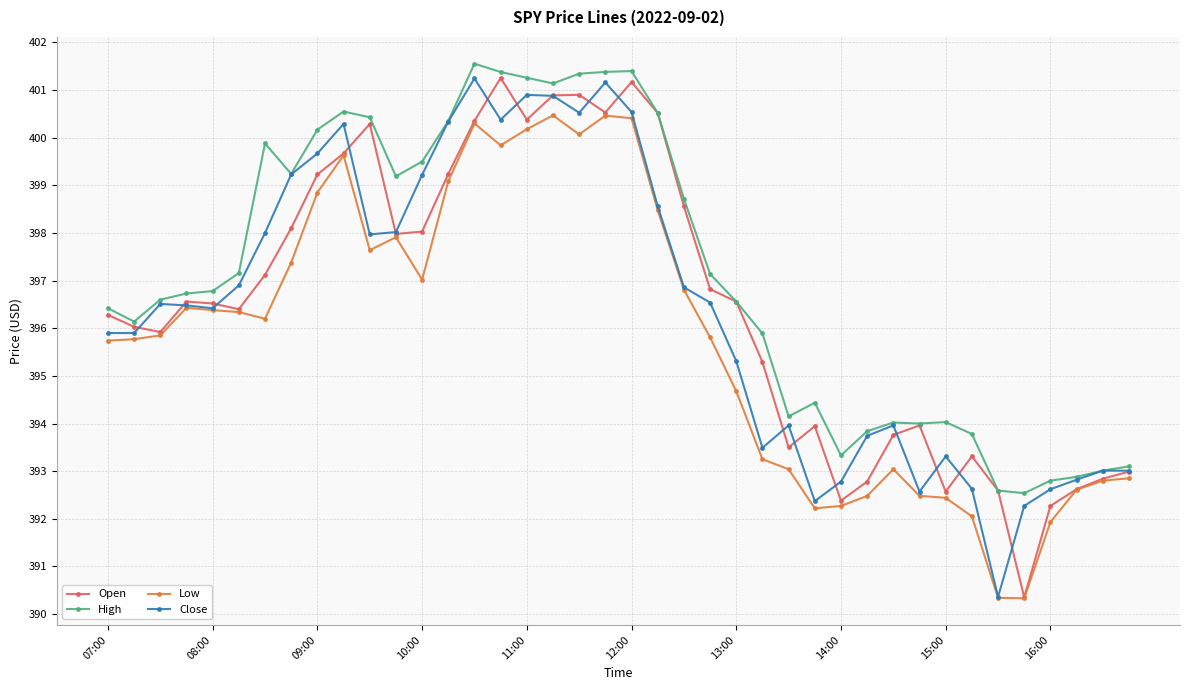

What is the highest value of the Close series?

401.2